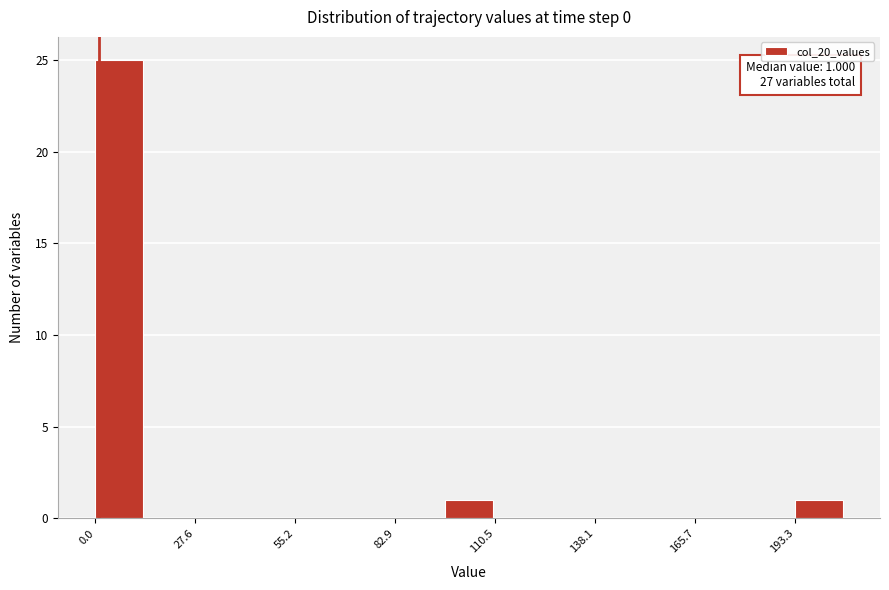

Around what value on the x-axis is the tallest bar? Give the approximate position of its centre, as read against the axis.

5